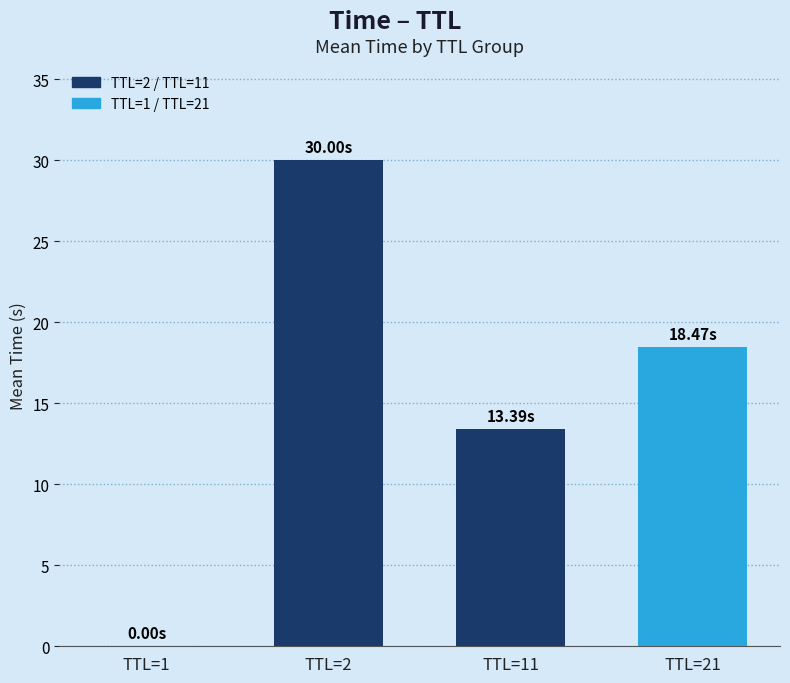

At which label does the data first exceed 18?

TTL=2